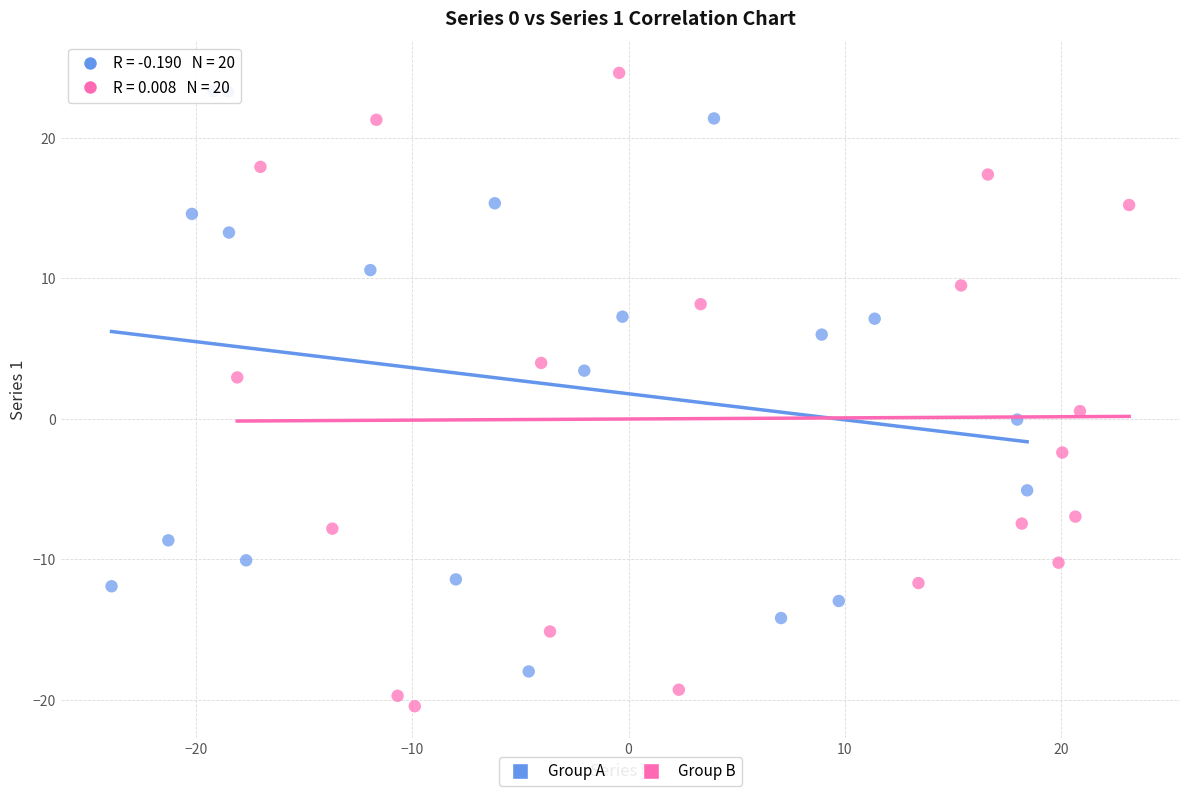

Which series has the largest Y range (max minus min)?

Group B